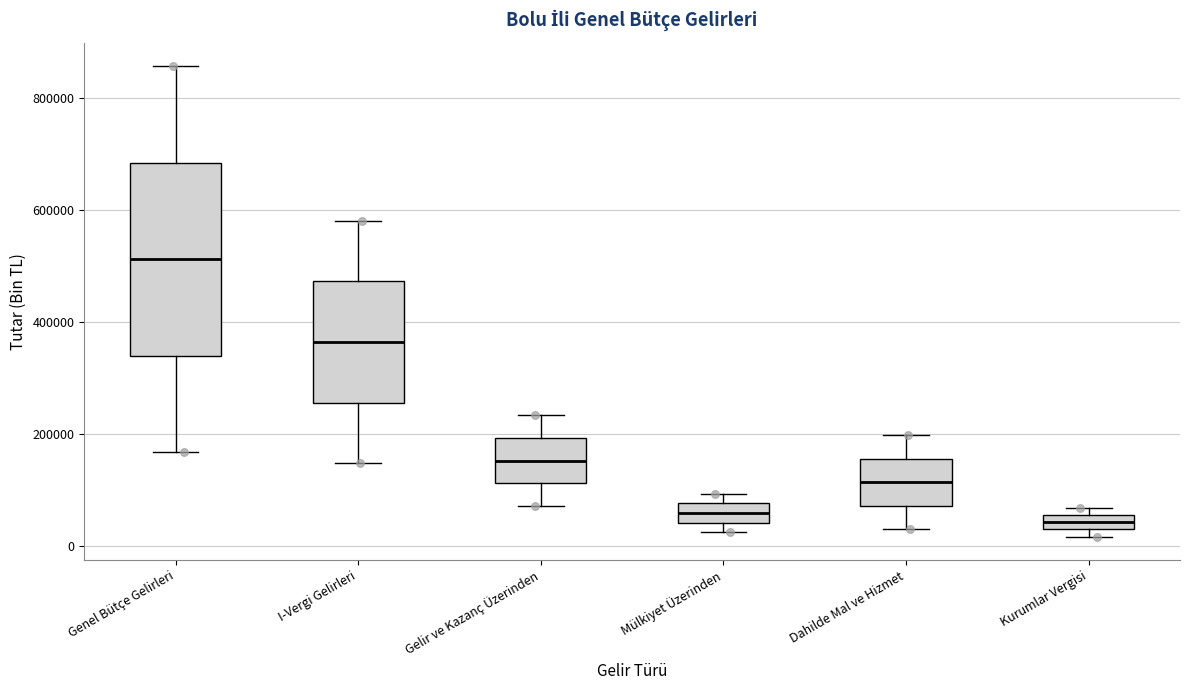

Comparing the boxes themselves (not the whiskers), which one is the tallest?

Genel Bütçe Gelirleri